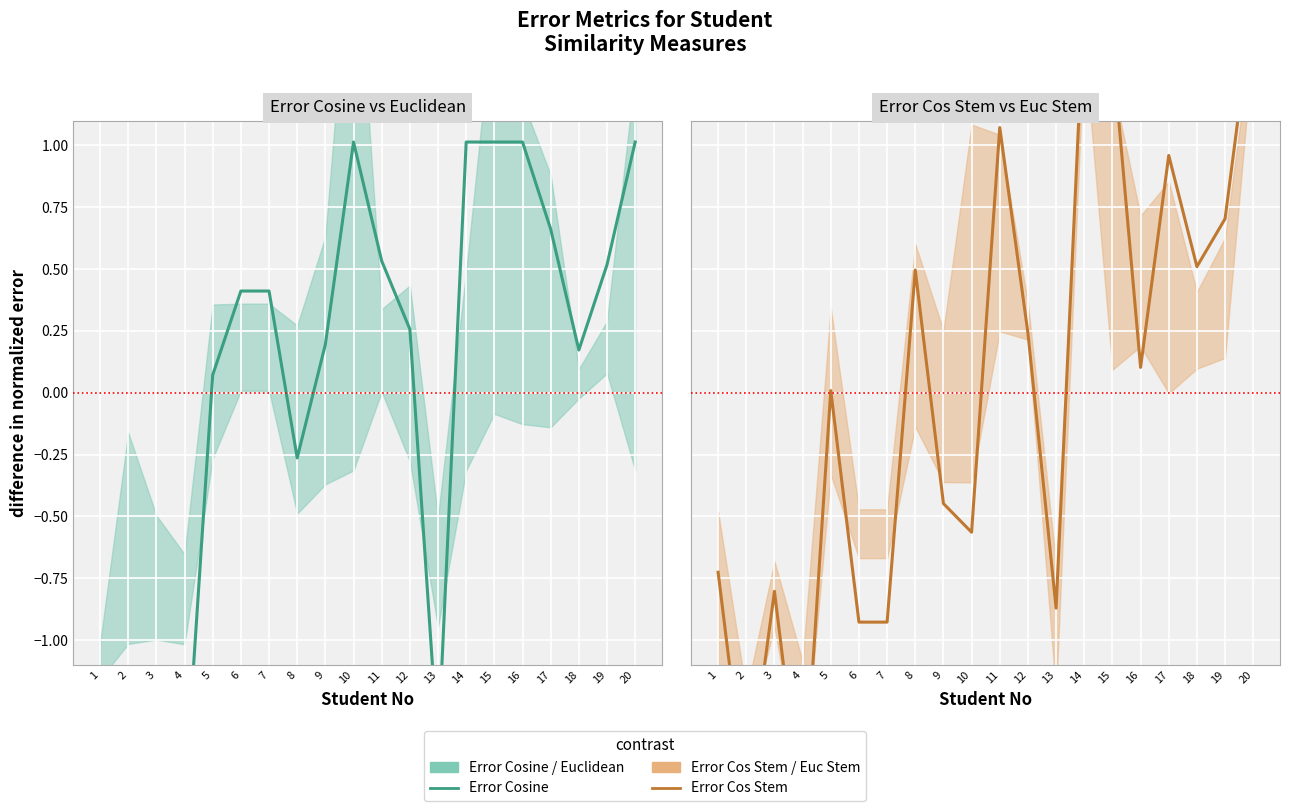

Rank the series by their maximum value, from highest to lowest.

Error Cos Stem (normalized), Error Cosine (normalized)